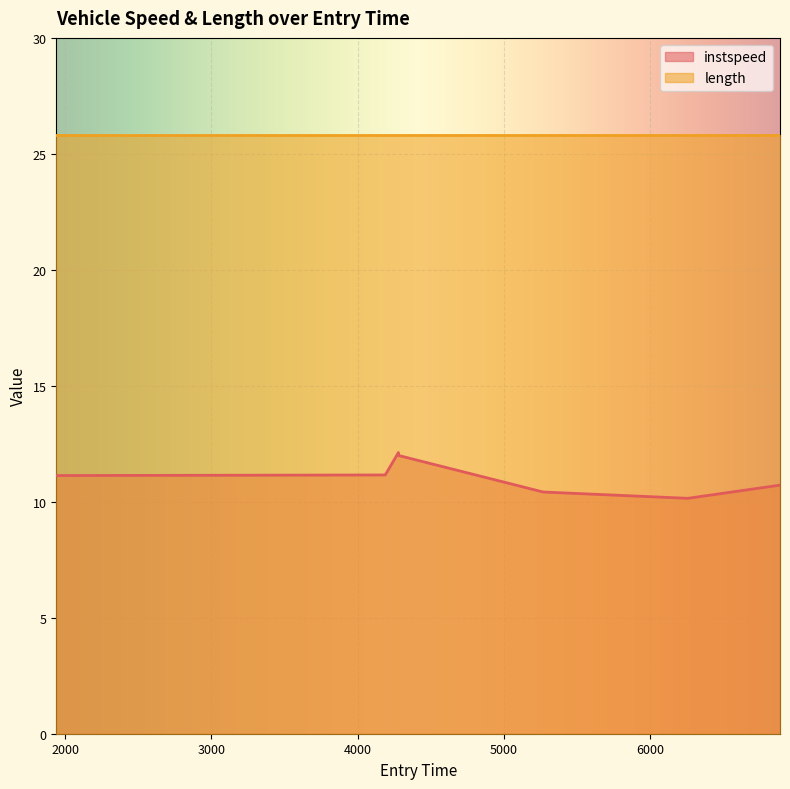

At which label does the data first exceed 11?

1938.948942161675